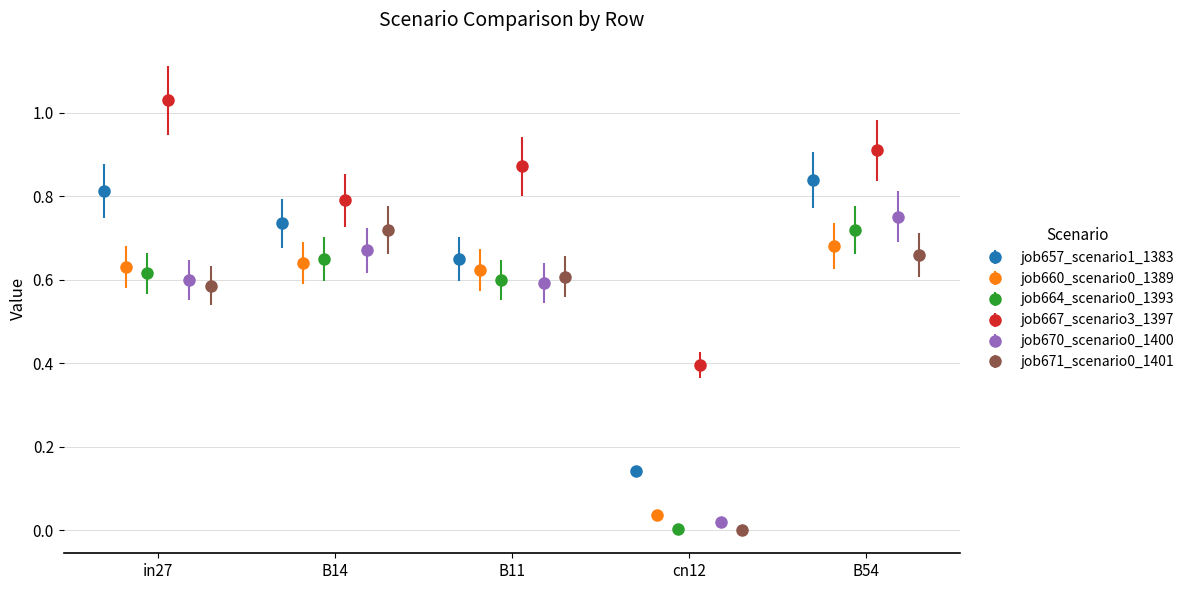

In job657_scenario1_1383, how many points are lower than both neighbors (excluding endpoints)?

1